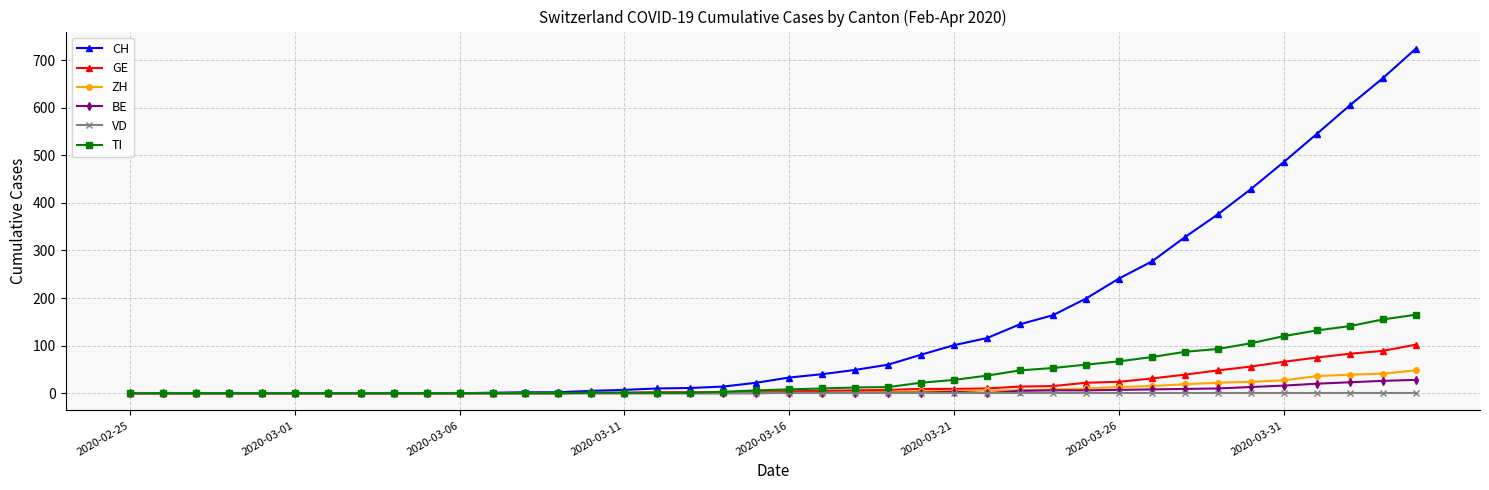

Which series has the largest total across all categories?

CH